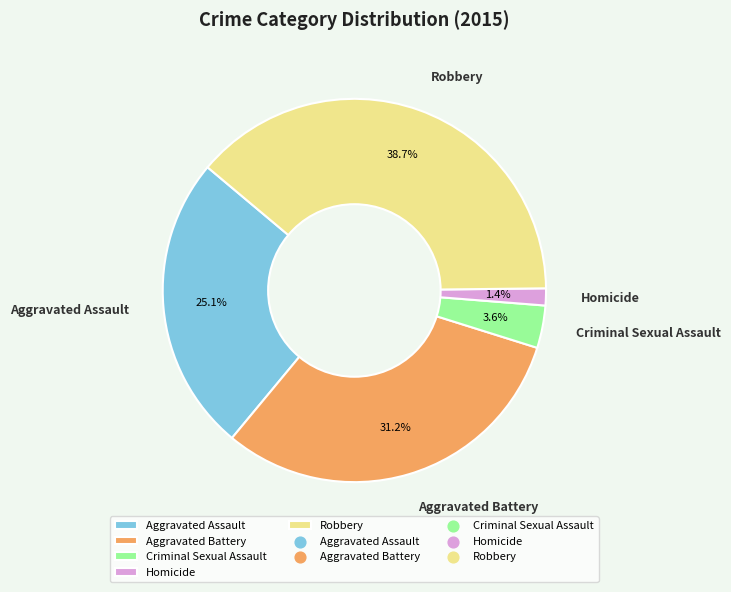

Which has a higher value, Criminal Sexual Assault or Aggravated Battery?

Aggravated Battery